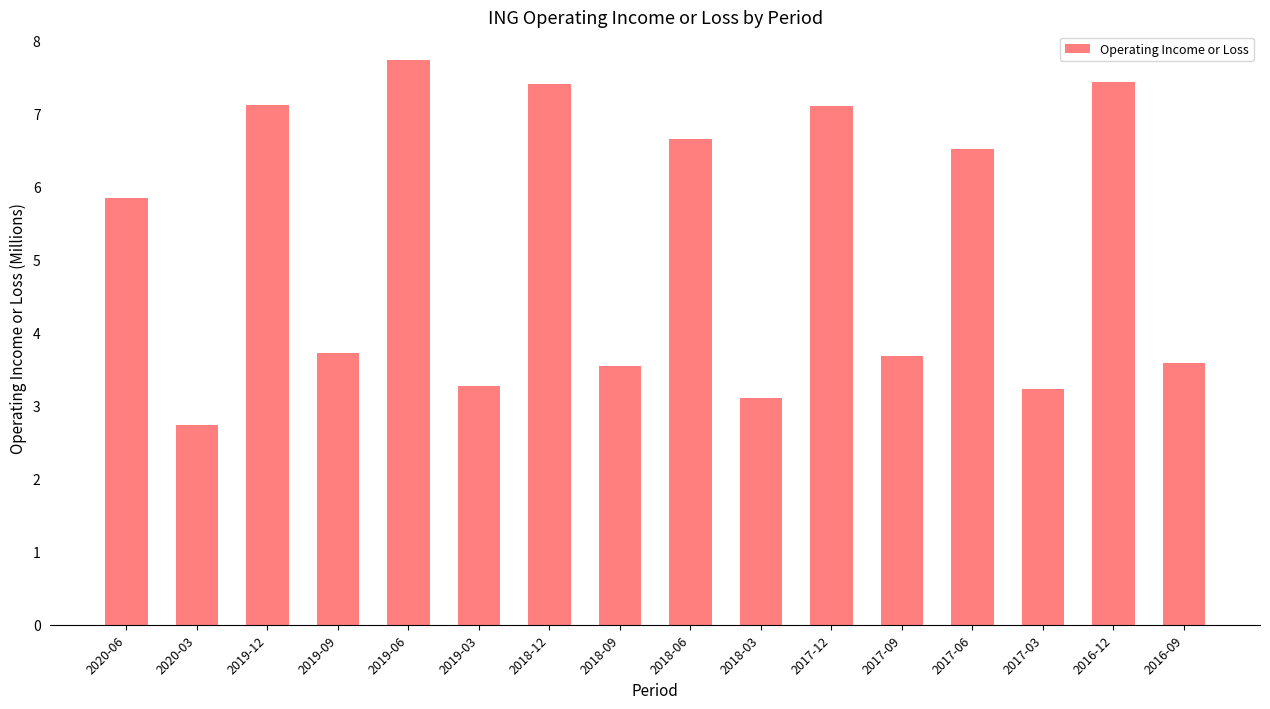

What is the difference between the second highest and second lowest values?

4.3